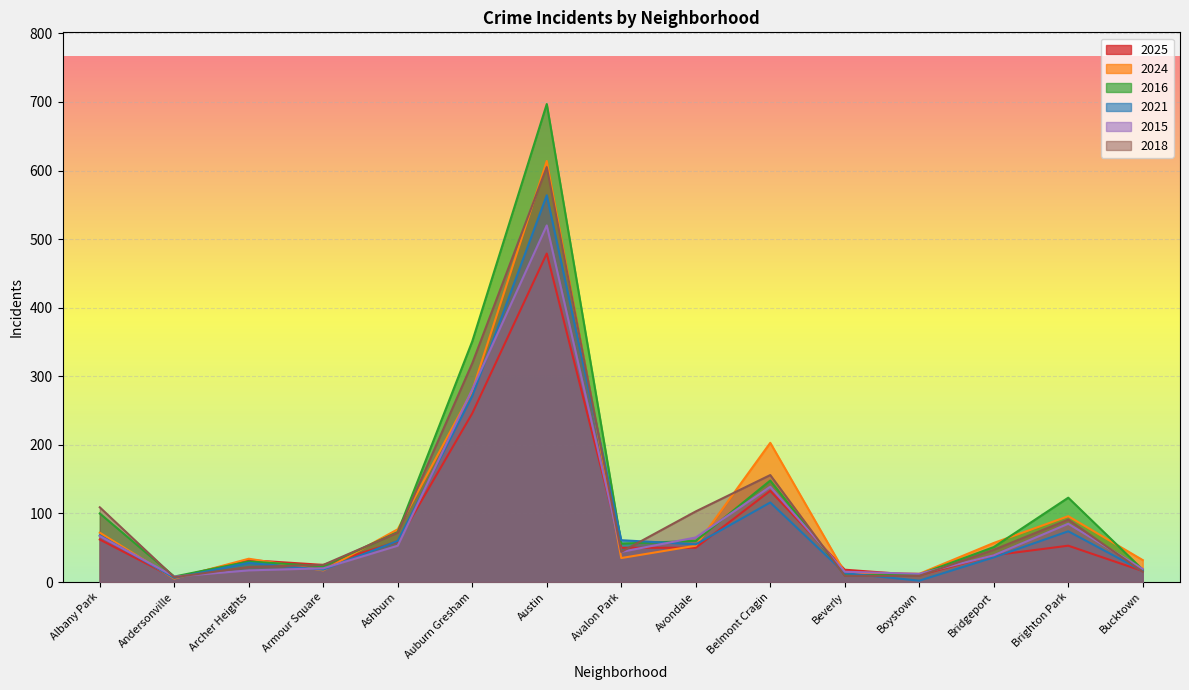

At Boystown, list the series in order from smallest to largest.

2021, 2018, 2025, 2016, 2024, 2015